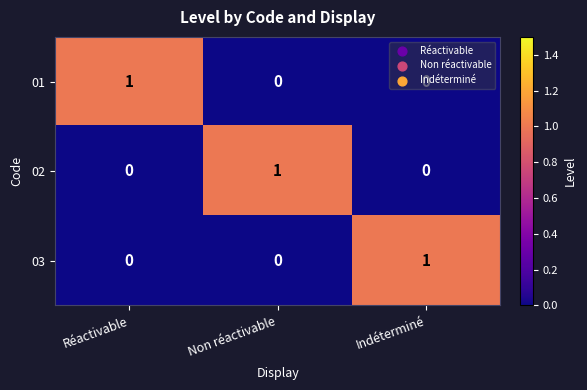

Is it true that 03 equals 1 at Indéterminé?

True